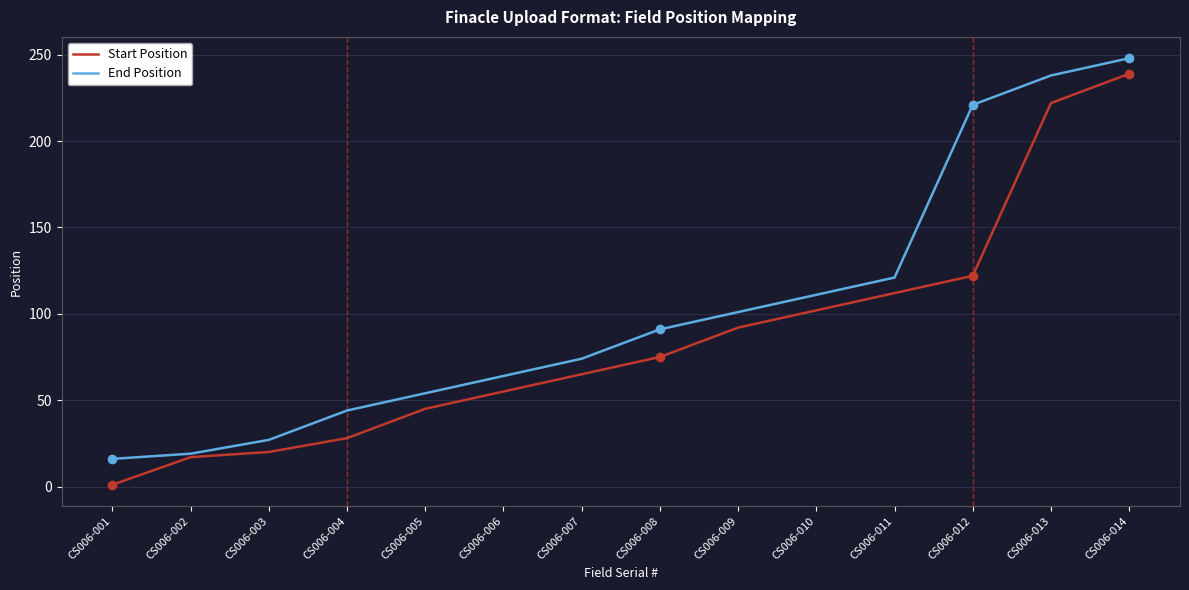

Which series changed the most between CS006-012 and CS006-013?

Start Position